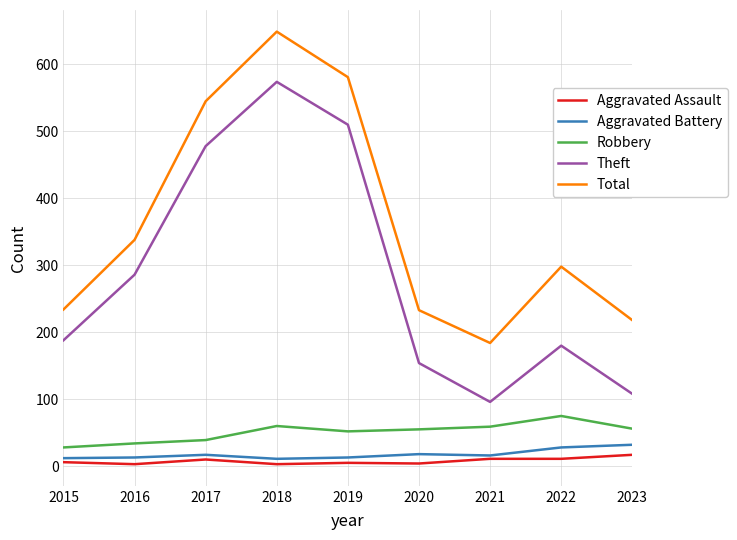

True or false: Theft has more than 0 points higher than both neighbors.

True